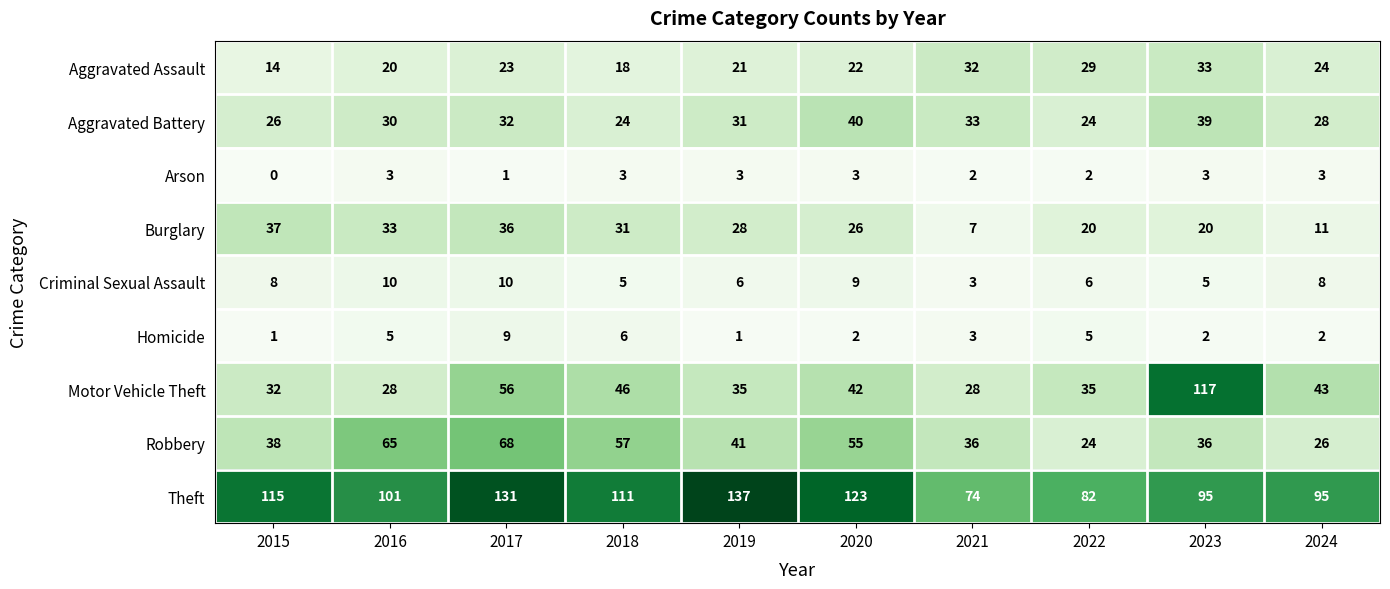

Where is Arson nearest to the value 1?

2017